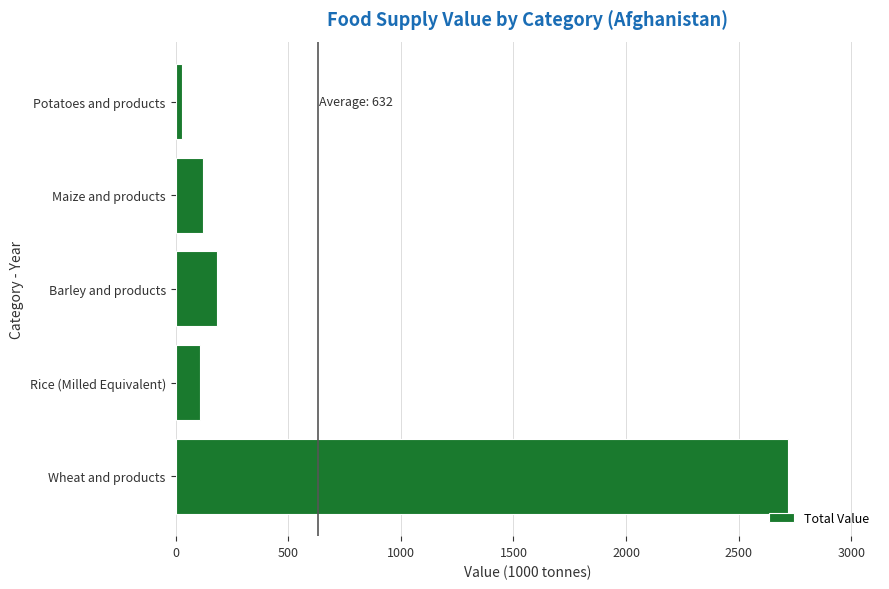

Which has a higher value, Rice (Milled Equivalent) or Barley and products?

Barley and products